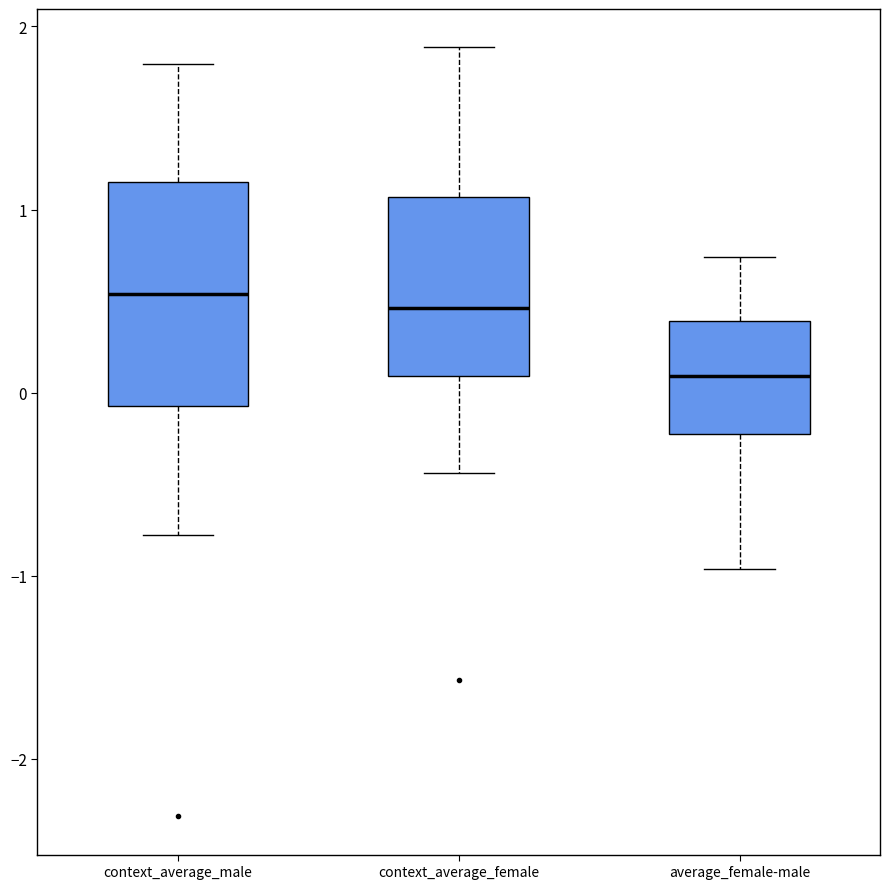

Where does the upper whisker of the box for average_female-male end on the y-axis? The values are not printed on the chart, so give them approximately, as read against the axis.

0.7